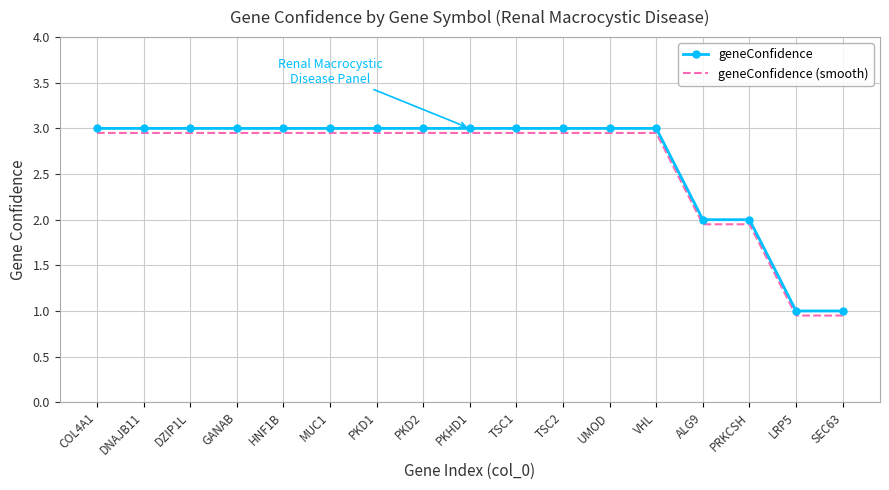

What position from the right is LRP5?

2